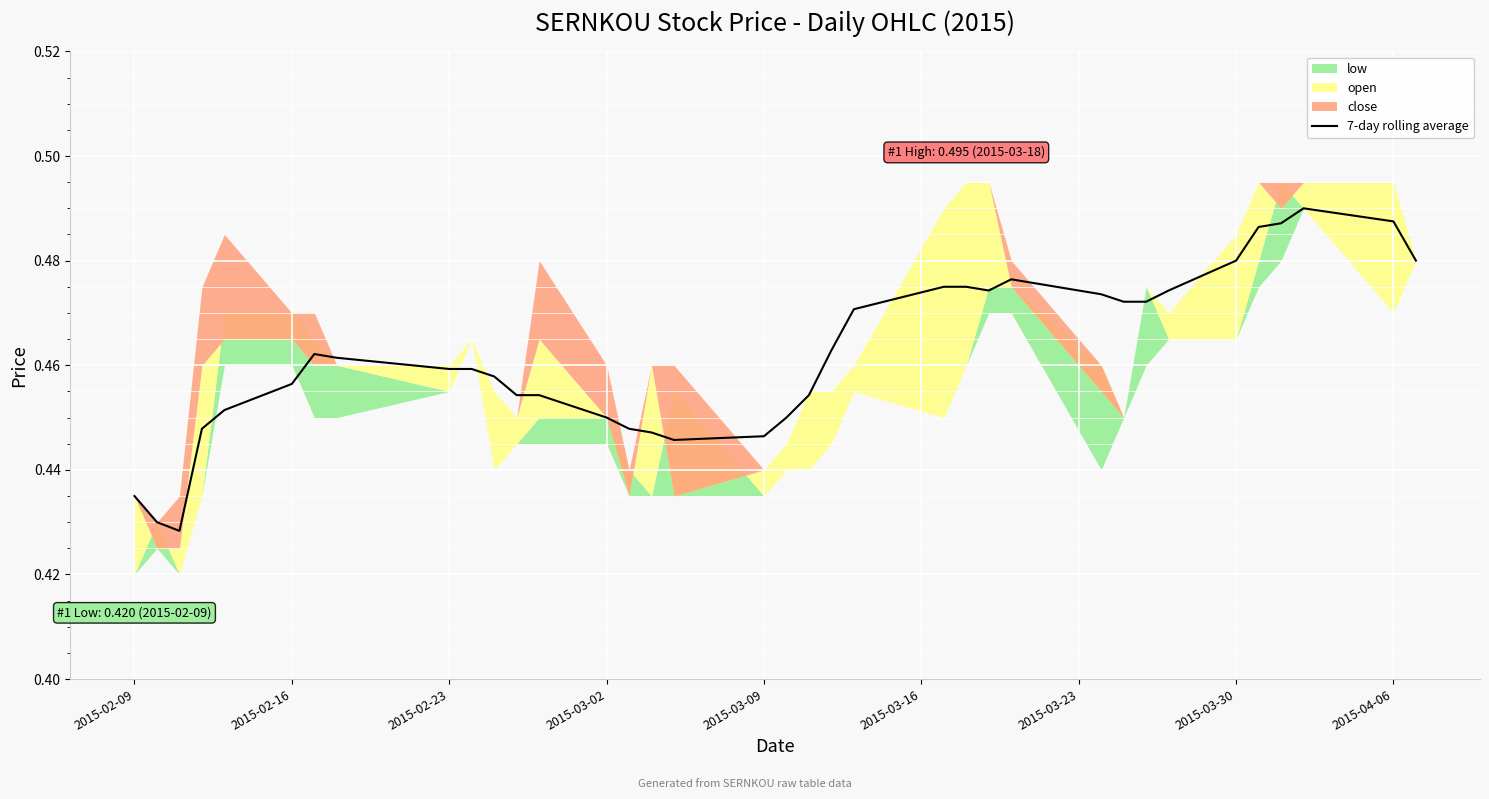

How many data points does each series have?

36